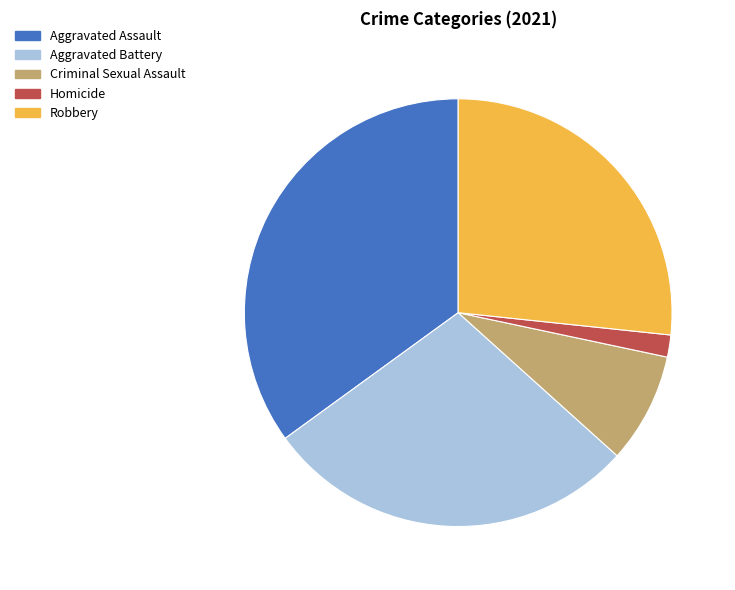

Which slice is the smallest?

Homicide